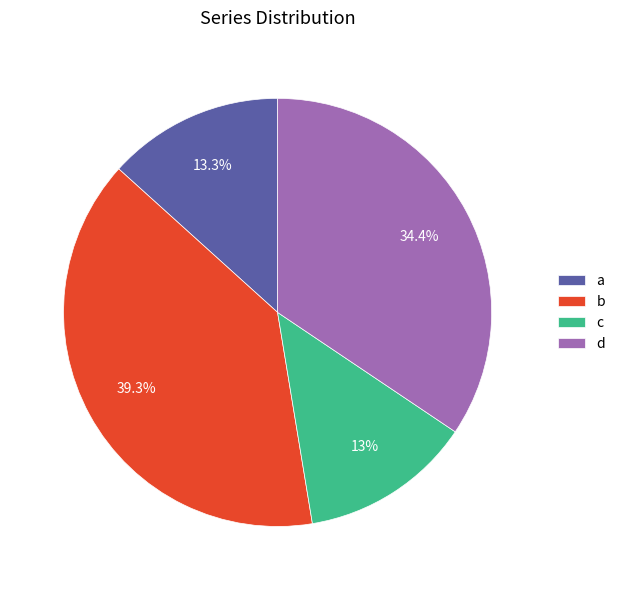

What is the total percentage of b and c?

52.3%